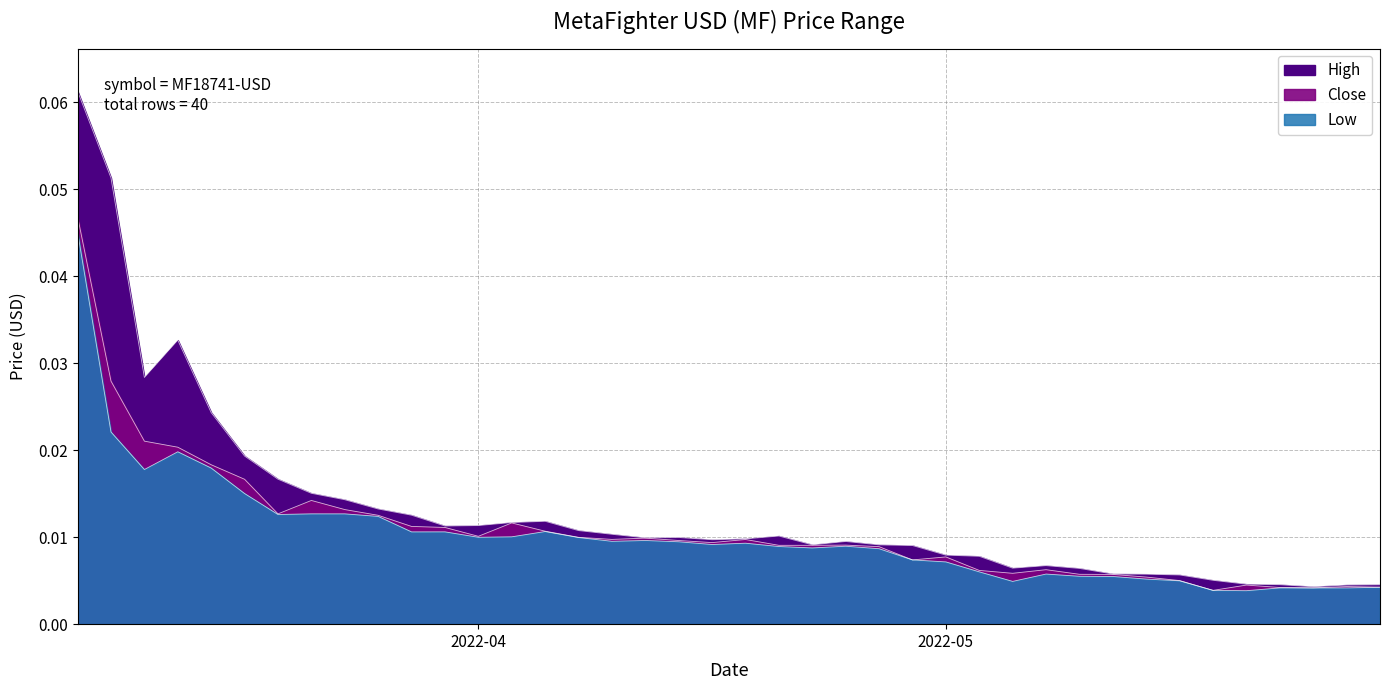

True or false: Close and Low cross at least once.

False